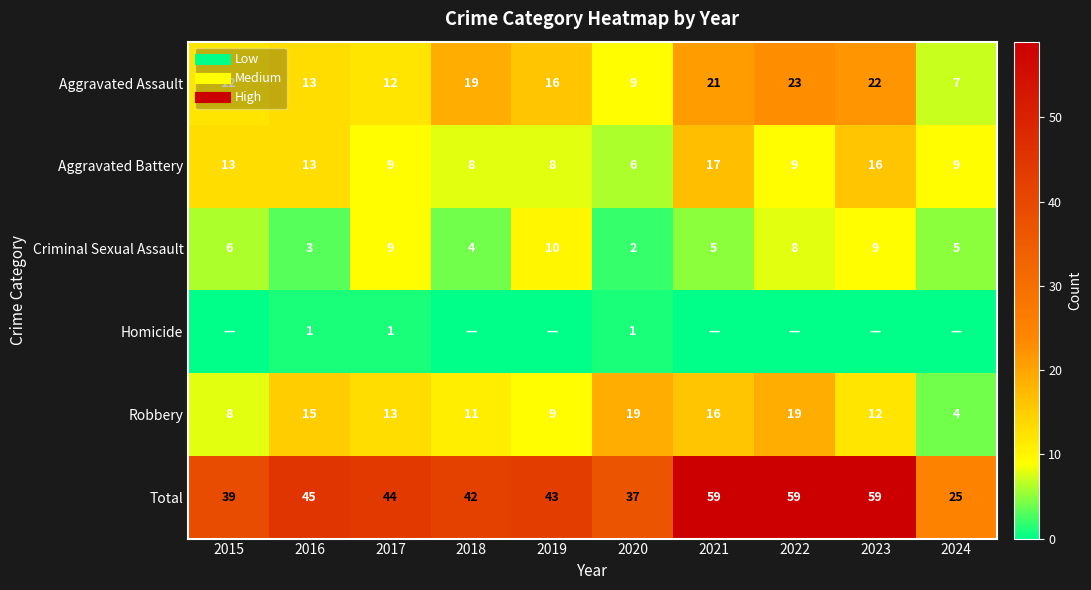

What is the sum of the Total values at 2020 and 2015?

76